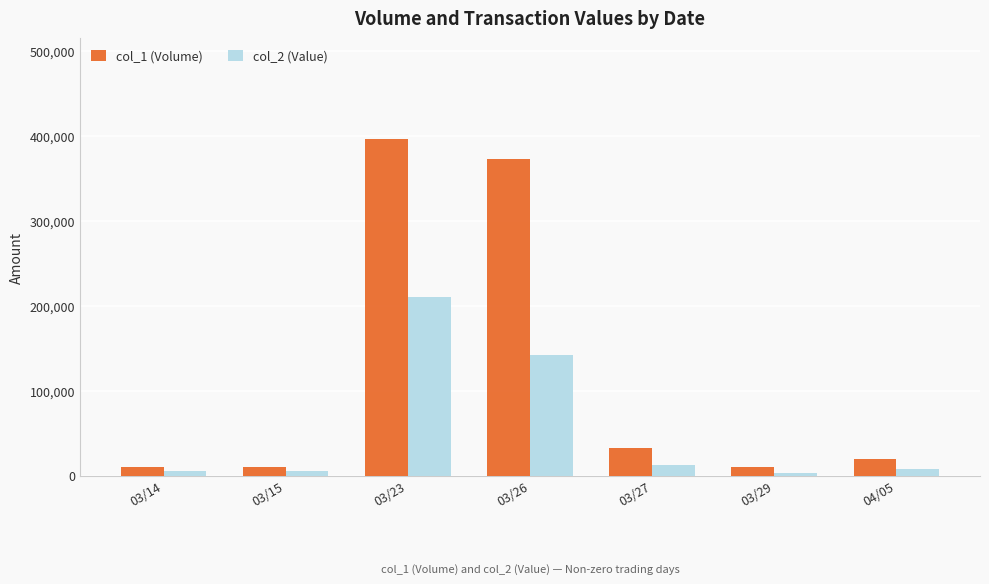

What is the difference between the second highest and second lowest values in the col_2 (Value) series?

136140